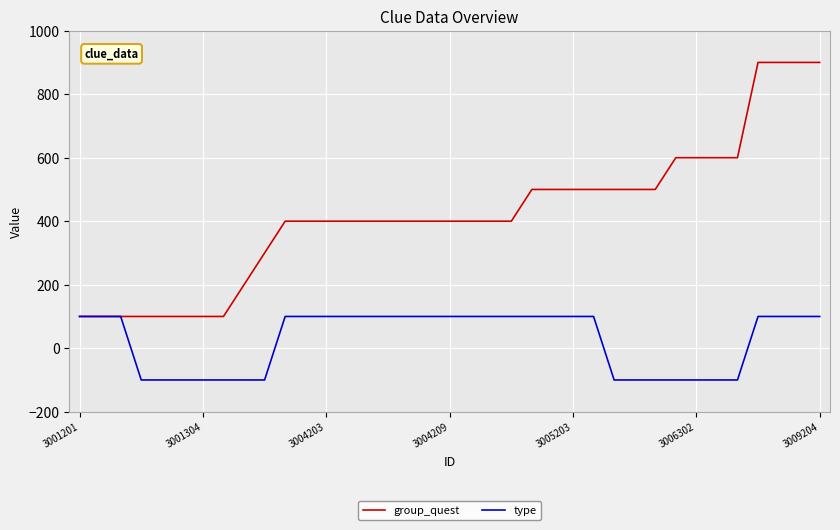

Rank the series by their average value, from lowest to highest.

type, group_quest